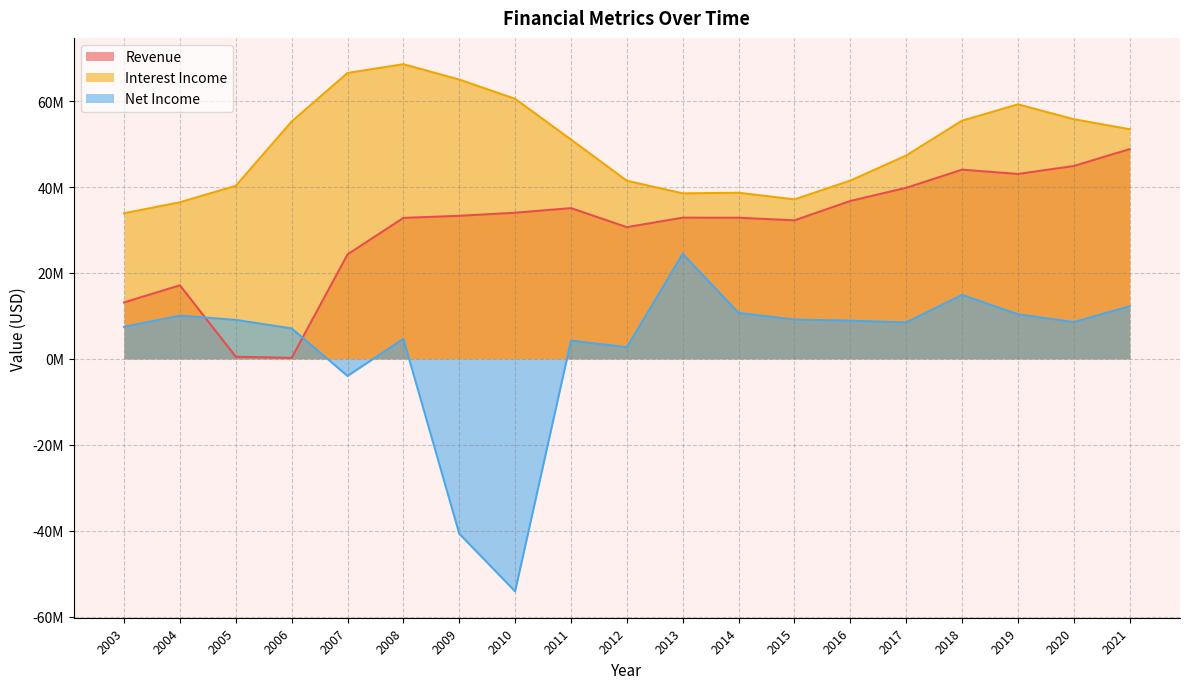

At how many categories does at least one series exceed 63672950?

3